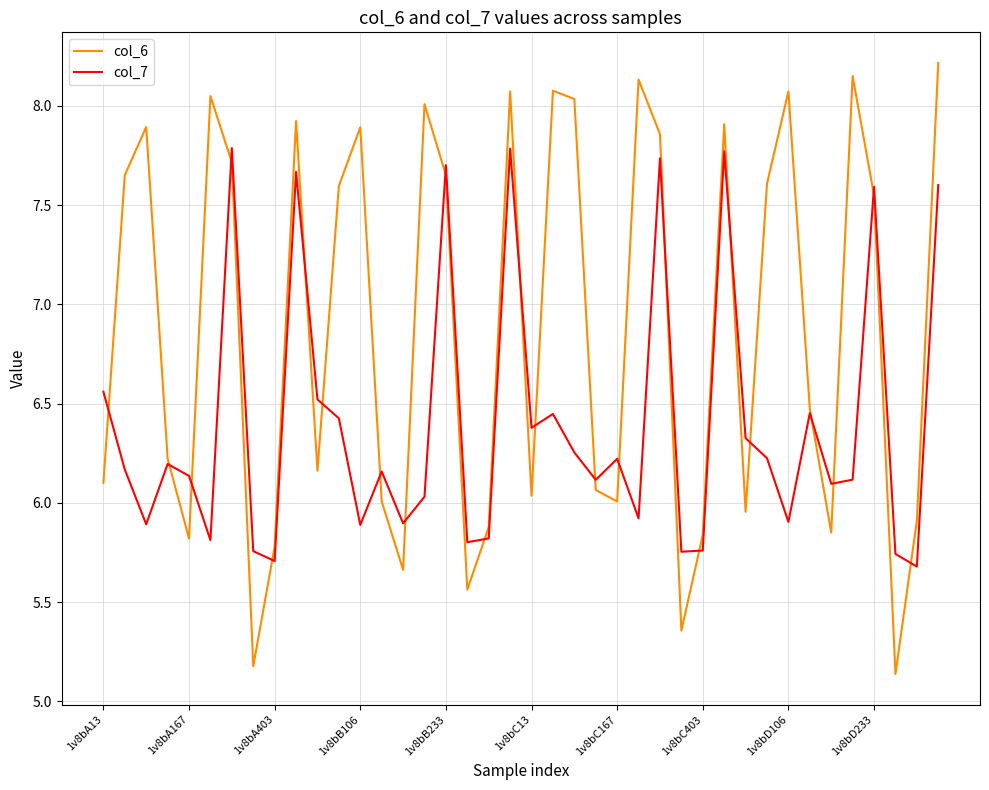

Does the chart have visible grid lines?

Yes